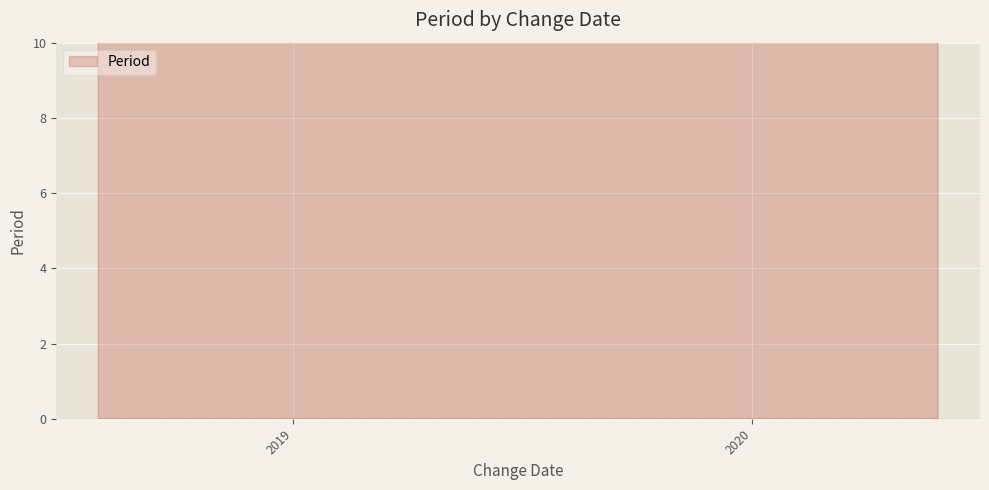

Approximately how many times larger is the value at 2018-07-30 compared to 2019-05-25?

1.0